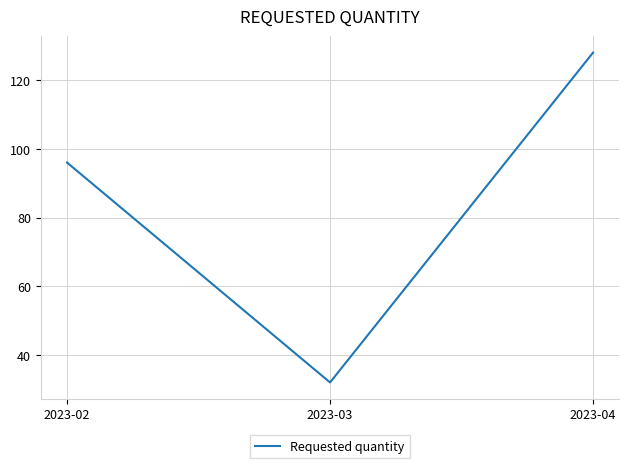

Does the chart have visible grid lines?

Yes